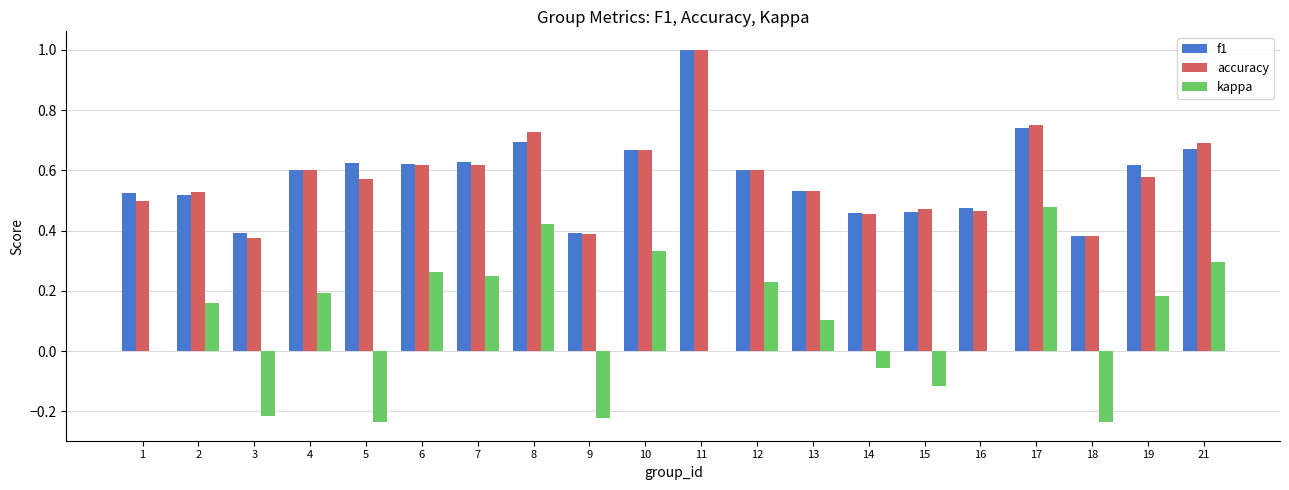

The f1 series shows 0.4 at 8. True or false?

False